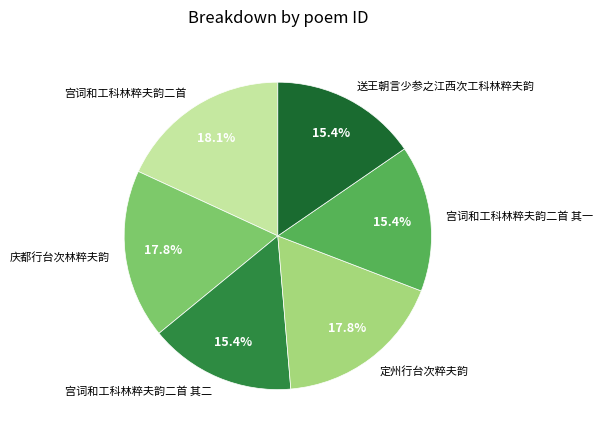

To the nearest percent, what percentage of the pie is 宫词和工科林粹夫韵二首?

18%